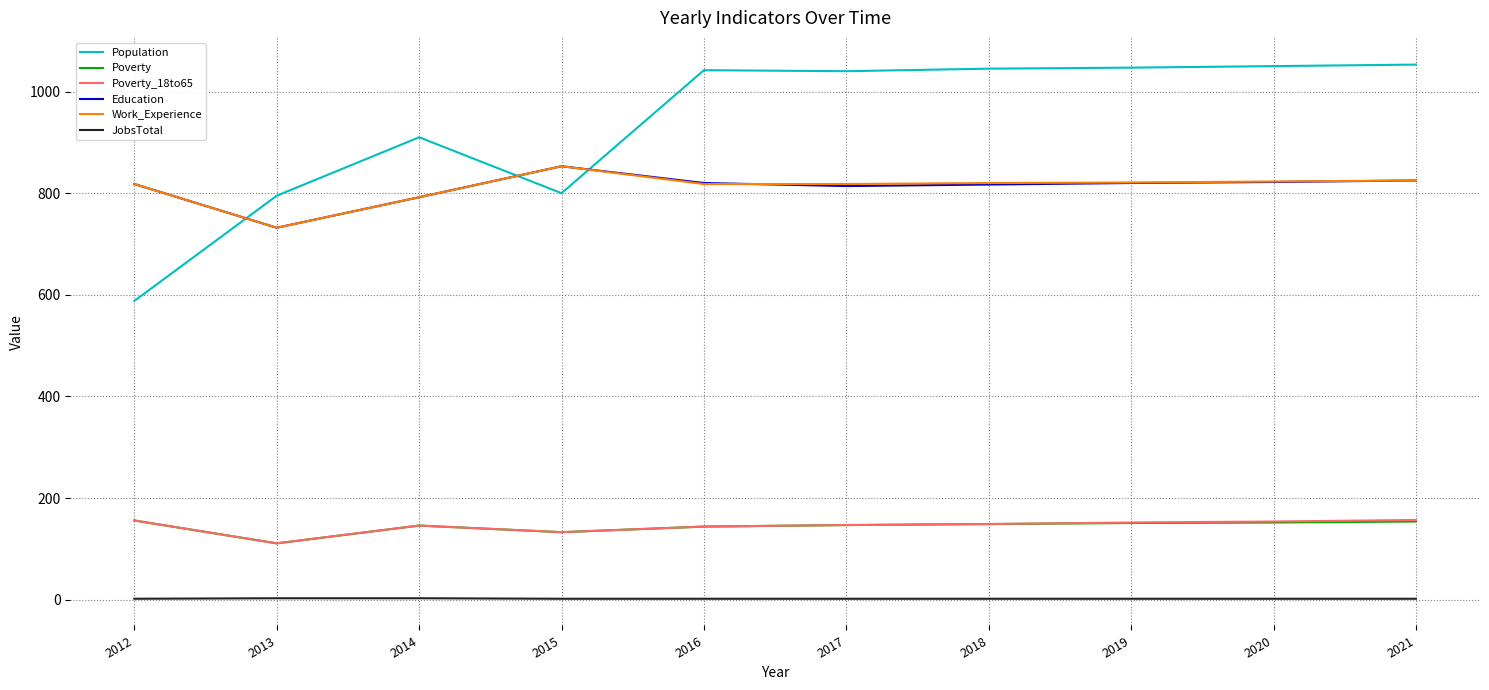

The Poverty_18to65 series shows 156 at 2012. True or false?

True